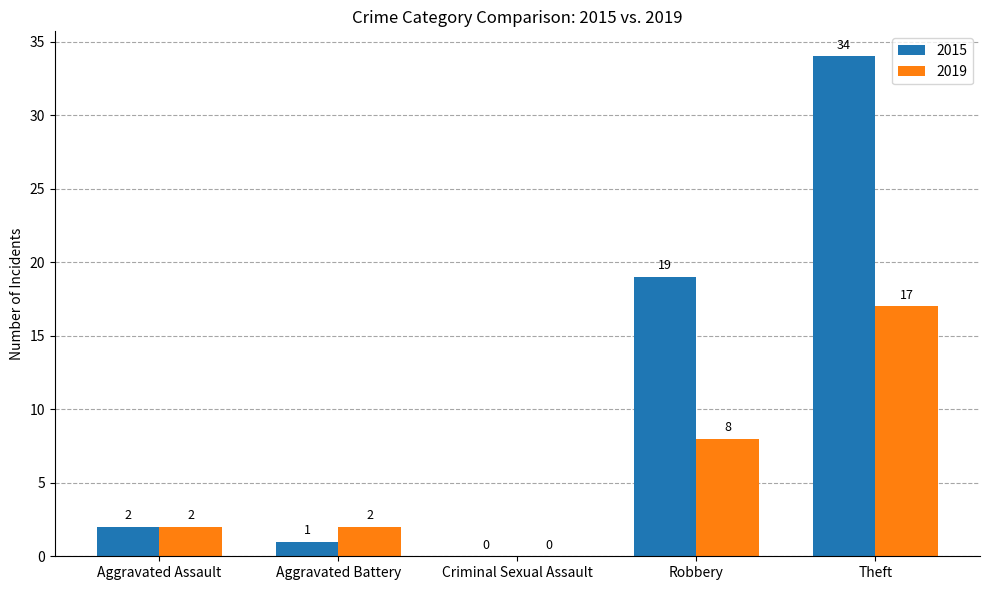

At which category is the sum across all series the highest?

Theft